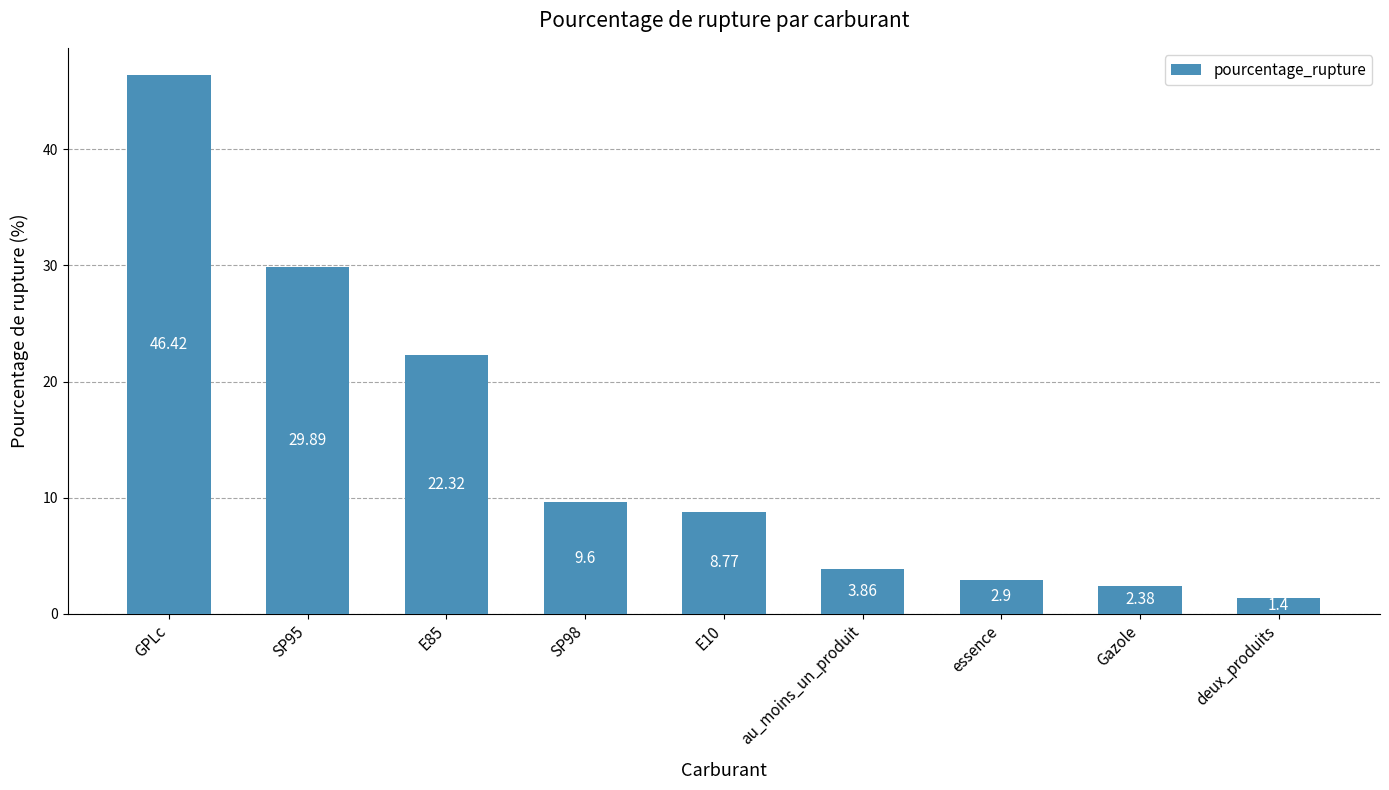

List the labels in order of value, smallest first.

deux_produits, Gazole, essence, au_moins_un_produit, E10, SP98, E85, SP95, GPLc